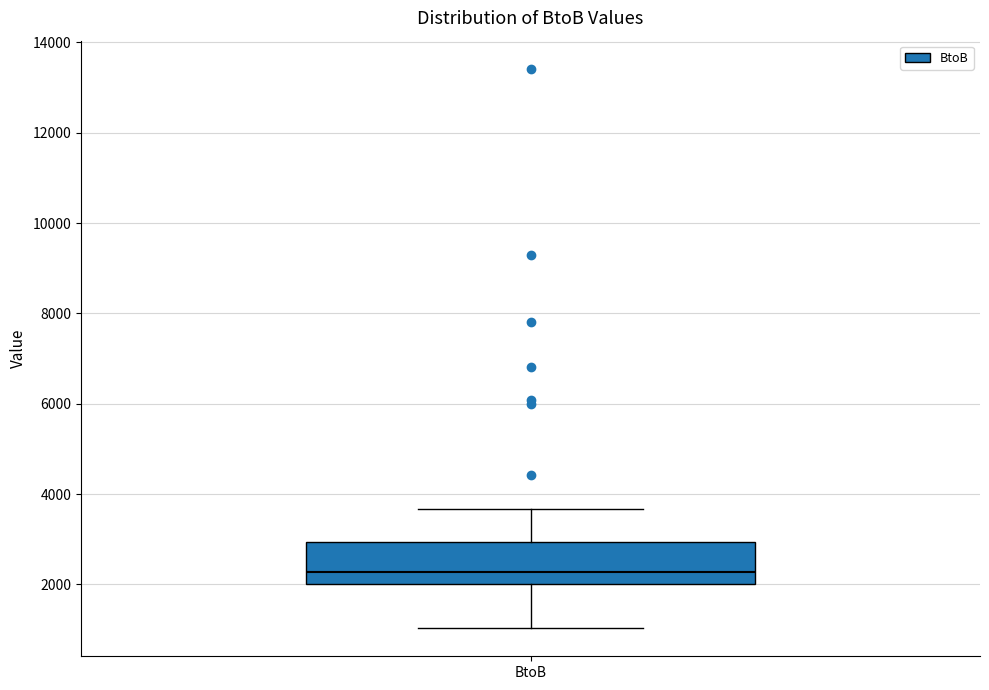

Where does the lower whisker of the box for BtoB end on the y-axis? The values are not printed on the chart, so give them approximately, as read against the axis.

1000